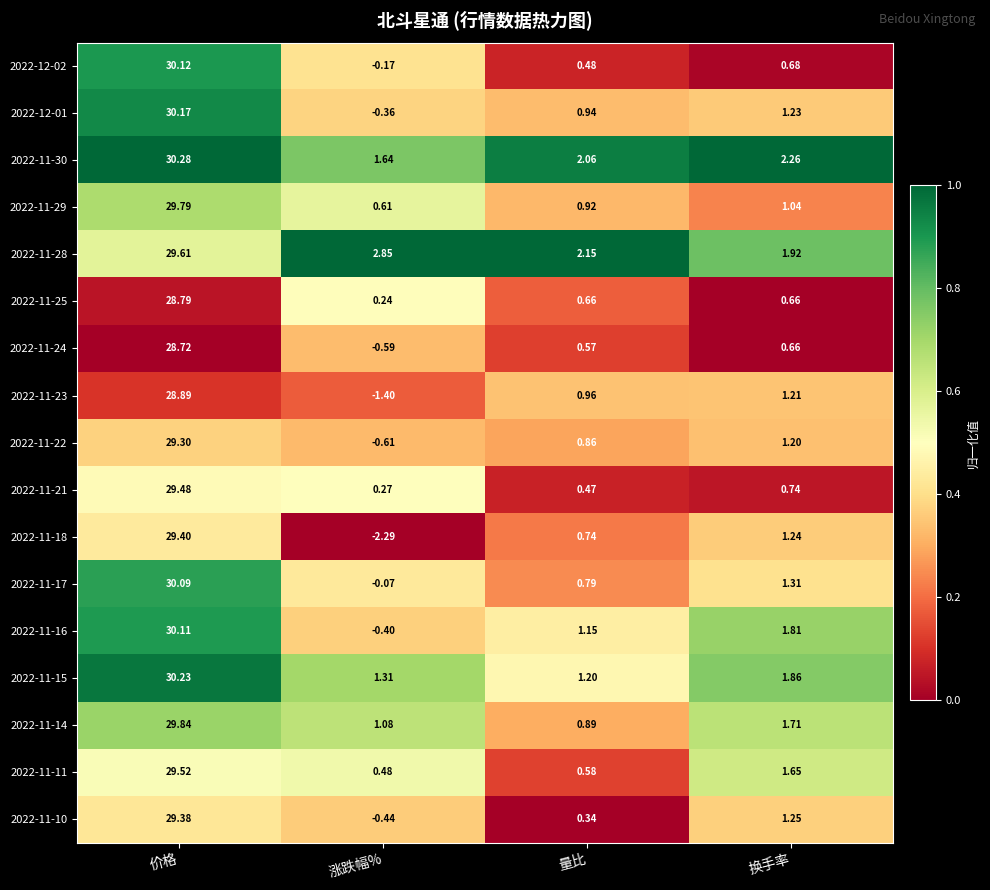

Where does the 2022-11-29 series first go above 1?

价格